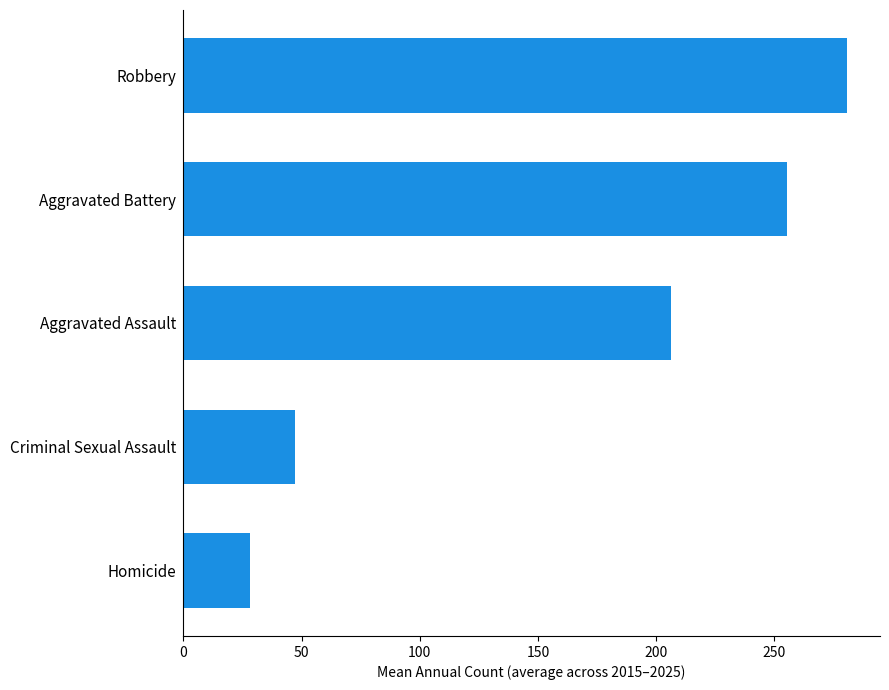

What is the difference between the maximum and minimum values?

252.6